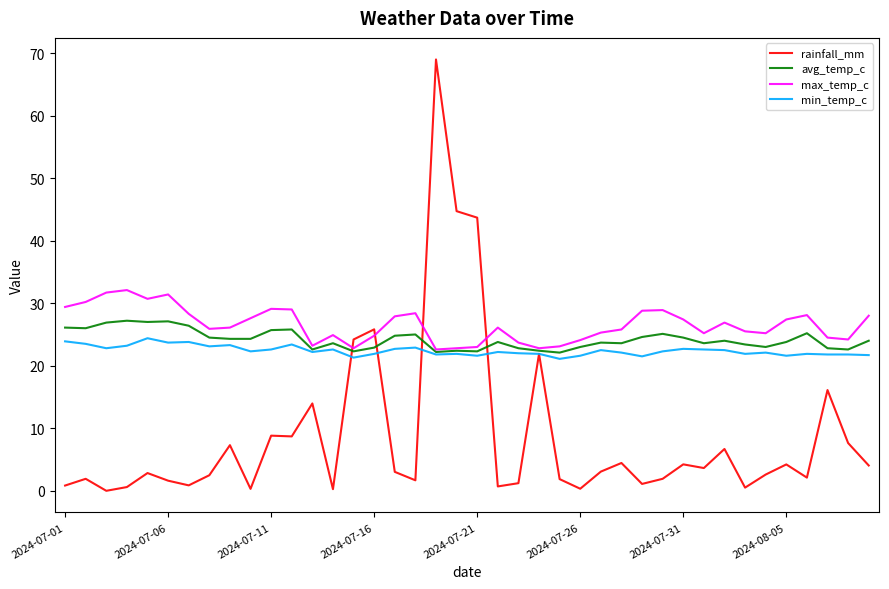

What is the maximum value shown in the chart?

69.0